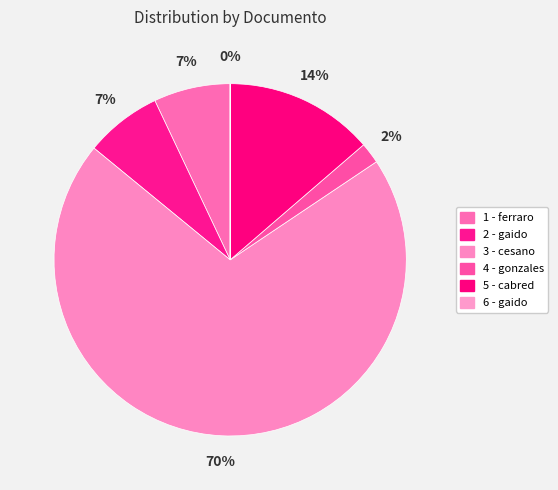

What is the largest slice in the pie chart?

3 - cesano